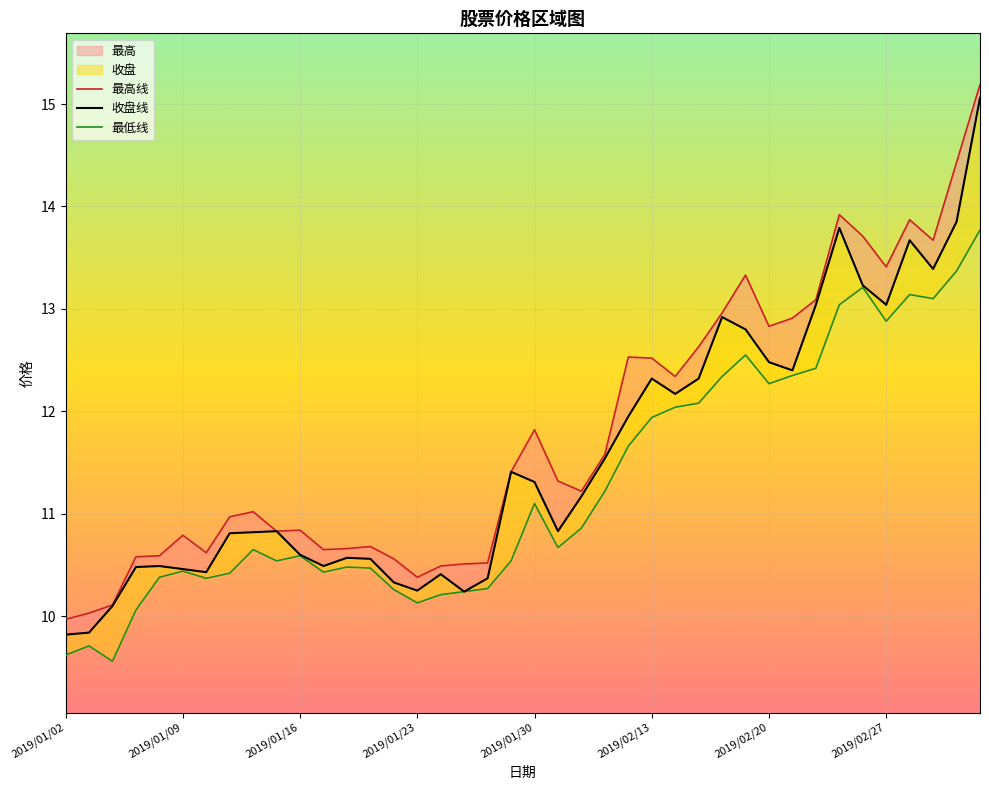

Rank the series at 29 from lowest to highest value.

最低线, 收盘线, 最高线